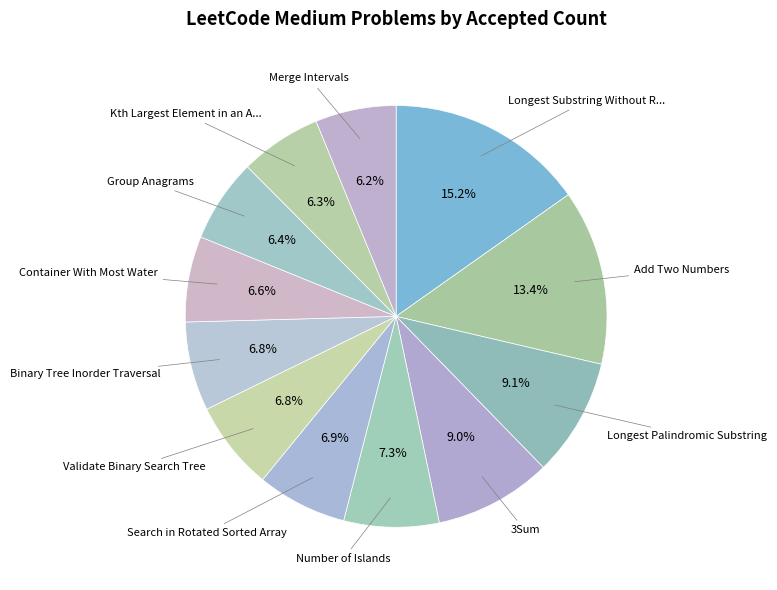

Which slice is the largest?

Longest Substring Without R...